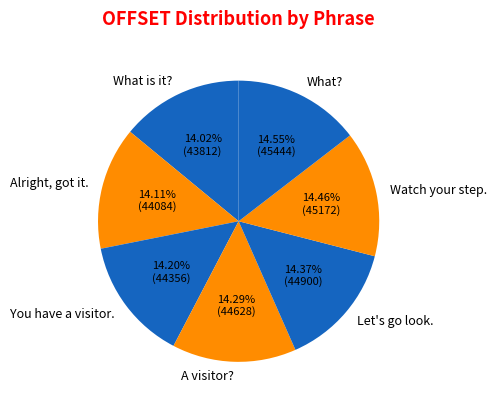

Combined, do You have a visitor. and A visitor? account for over 50%?

No